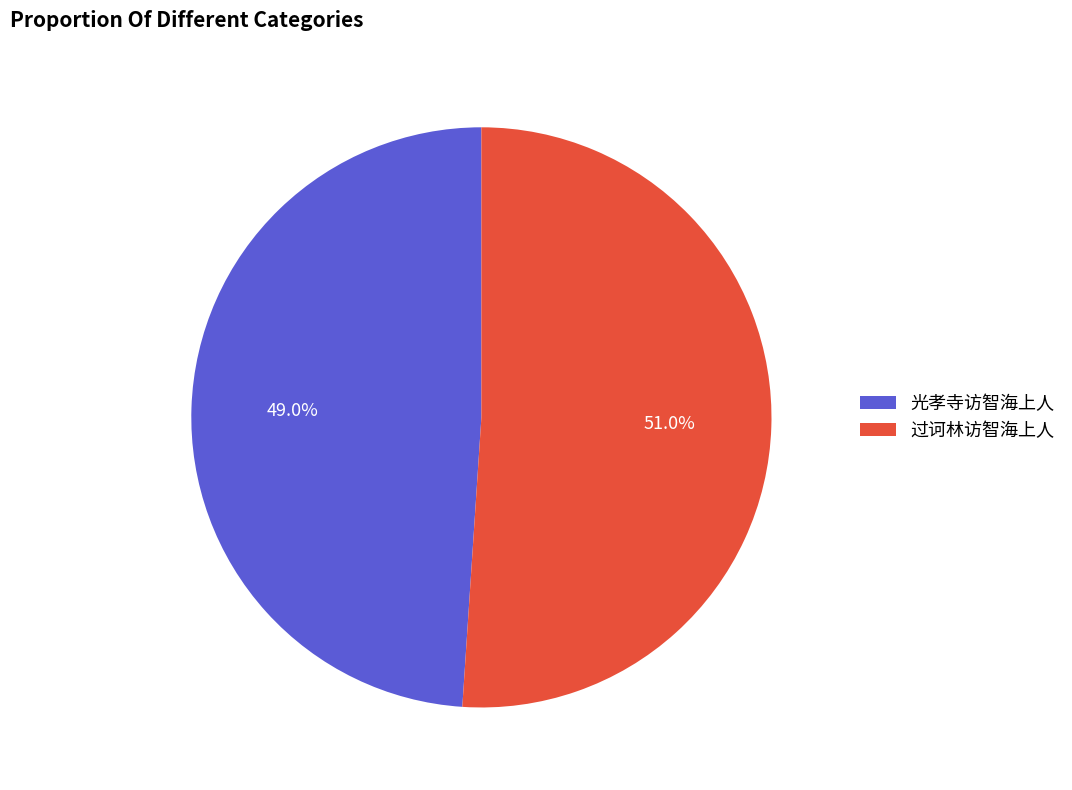

Rank the categories by value from highest to lowest.

过诃林访智海上人, 光孝寺访智海上人